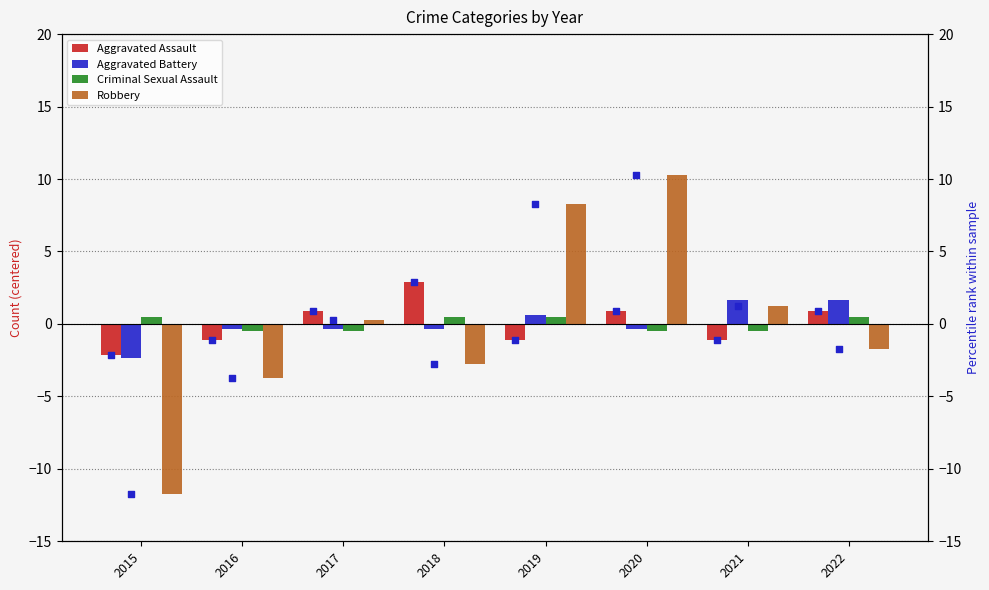

Which series has the widest spread of Y values?

Robbery